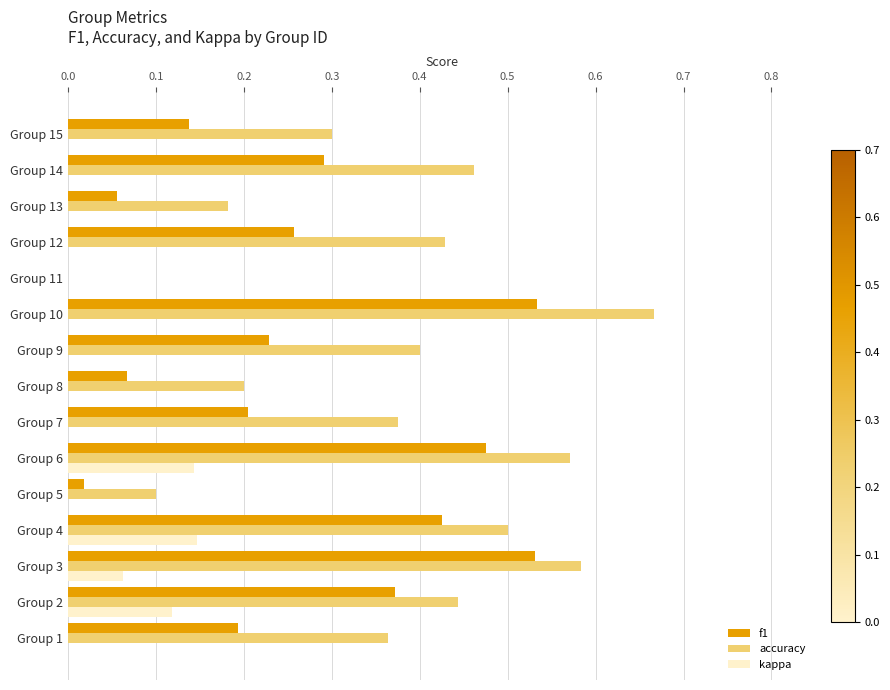

What is the total value across all series at Group 10?

1.2